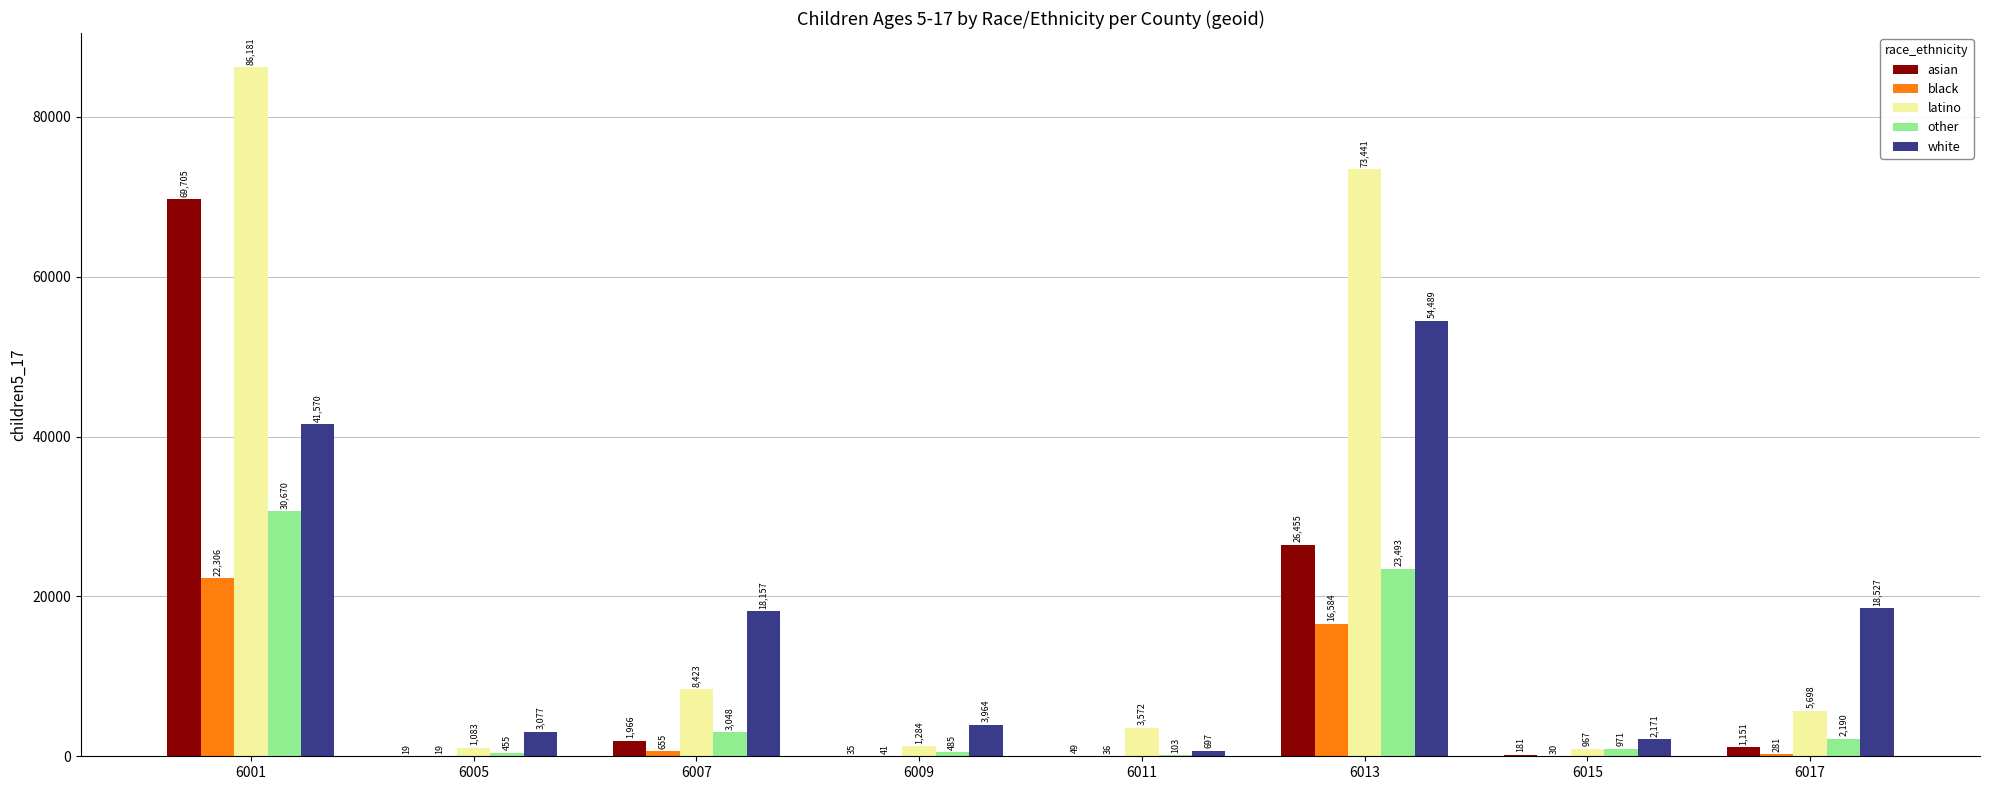

How many distinct data groups are displayed?

5